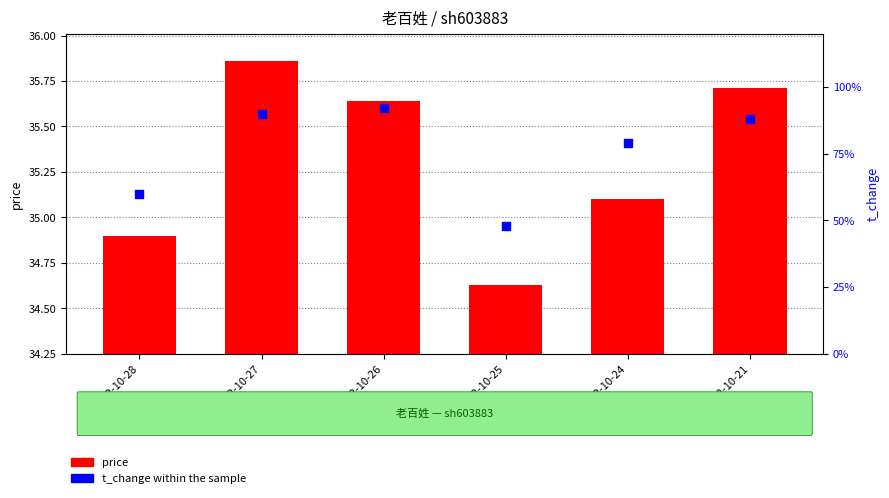

Which series has the largest Y range (max minus min)?

price